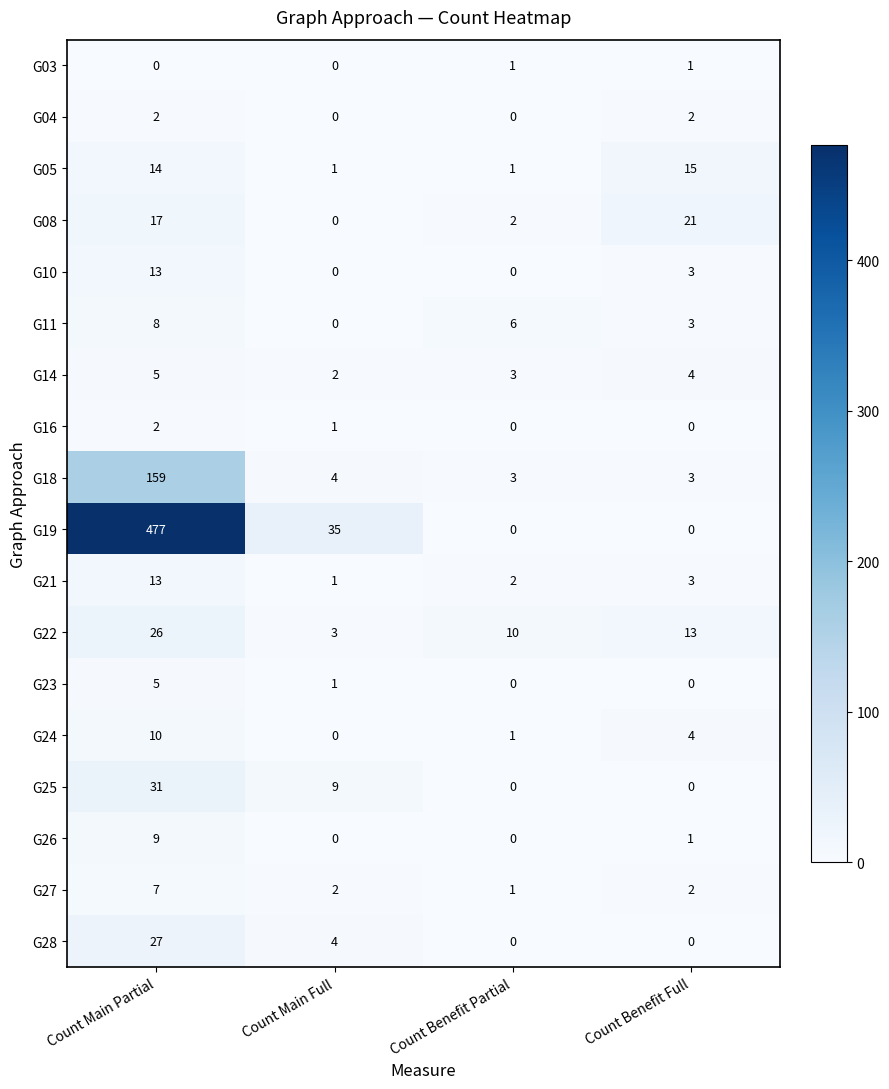

What is the greatest value displayed?

477